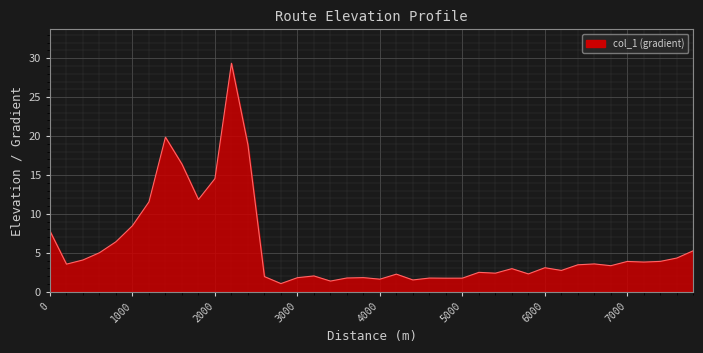

What is the greatest value displayed?

29.3